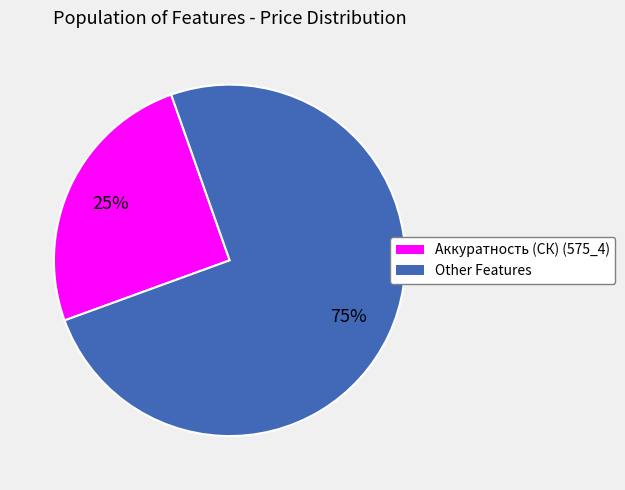

To the nearest percent, what is the average slice percentage?

50%